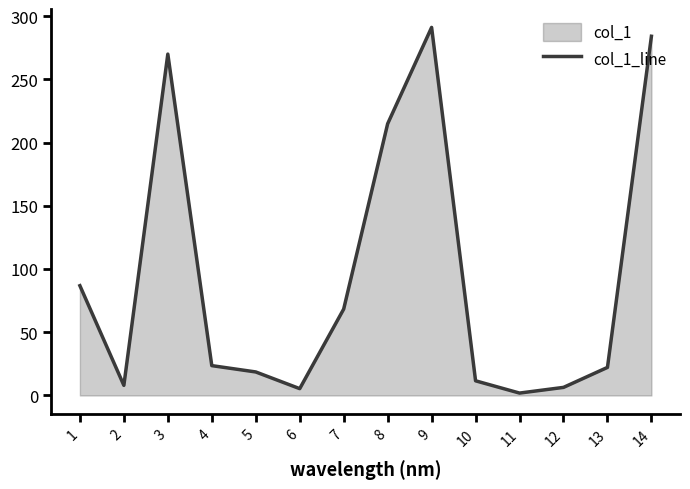

At which category does the chart reach its minimum across all series?

11